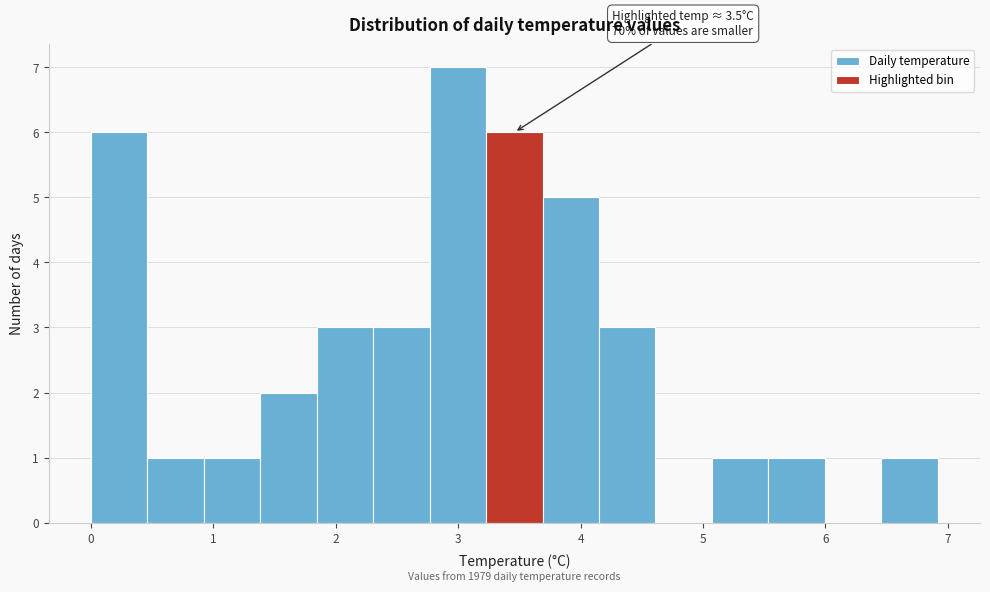

Over which range of the x-axis is the bar tallest?

2.8 to 3.2